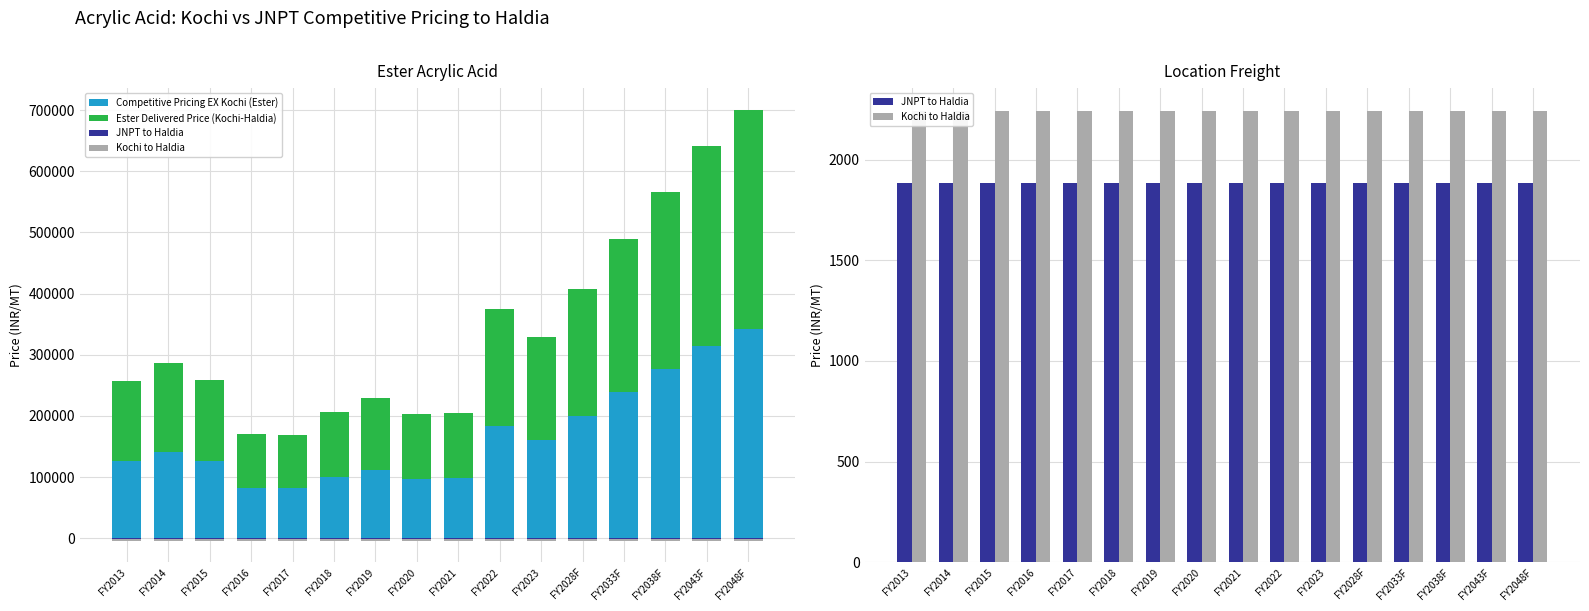

Does the chart contain stacked bars?

No